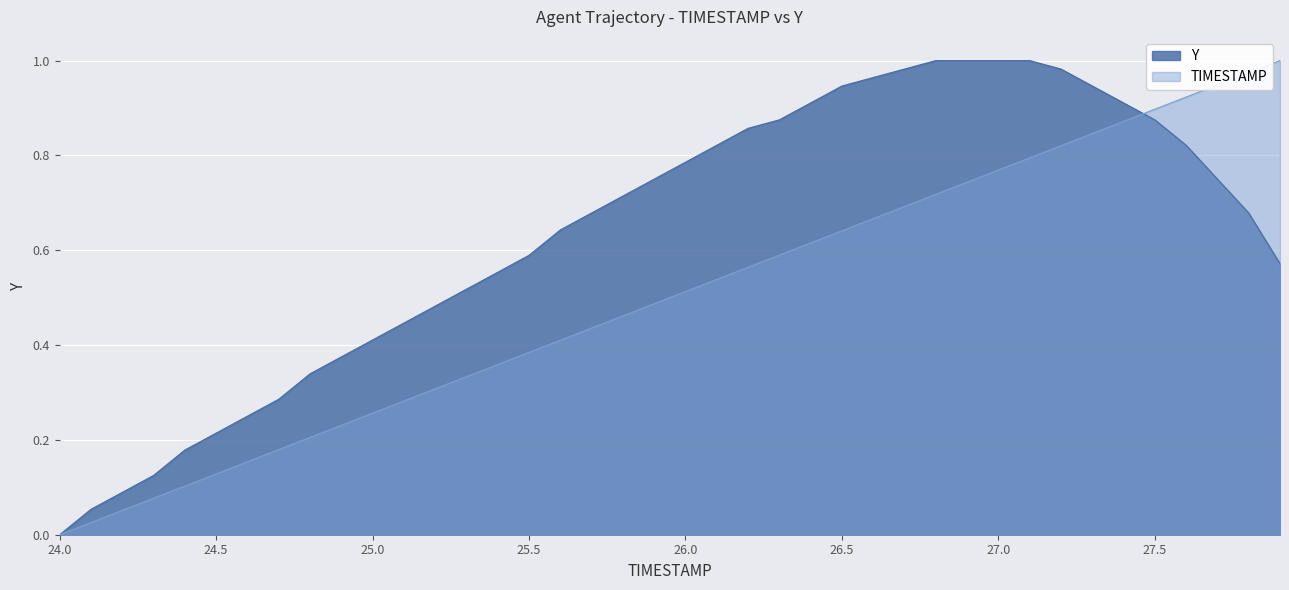

Reading left to right, transcribe all the data shown in this chart.

TIMESTAMP: 24.0=0.0	24.1=0.0	24.2=0.1	24.3=0.1	24.4=0.1	24.5=0.1	24.6=0.2	24.7=0.2	24.8=0.2	24.9=0.2	25.0=0.3	25.1=0.3	25.2=0.3	25.3=0.3	25.4=0.4	25.5=0.4	25.6=0.4	25.7=0.4	25.8=0.5	25.9=0.5	26.0=0.5	26.1=0.5	26.2=0.6	26.3=0.6	26.4=0.6	26.5=0.6	26.6=0.7	26.7=0.7	26.8=0.7	26.9=0.7	27.0=0.8	27.1=0.8	27.2=0.8	27.3=0.8	27.4=0.9	27.5=0.9	27.6=0.9	27.7=0.9	27.8=1.0	27.9=1.0
Y: 24.0=0.0	24.1=0.1	24.2=0.1	24.3=0.1	24.4=0.2	24.5=0.2	24.6=0.2	24.7=0.3	24.8=0.3	24.9=0.4	25.0=0.4	25.1=0.4	25.2=0.5	25.3=0.5	25.4=0.6	25.5=0.6	25.6=0.6	25.7=0.7	25.8=0.7	25.9=0.8	26.0=0.8	26.1=0.8	26.2=0.9	26.3=0.9	26.4=0.9	26.5=0.9	26.6=1.0	26.7=1.0	26.8=1.0	26.9=1.0	27.0=1.0	27.1=1.0	27.2=1.0	27.3=0.9	27.4=0.9	27.5=0.9	27.6=0.8	27.7=0.8	27.8=0.7	27.9=0.6